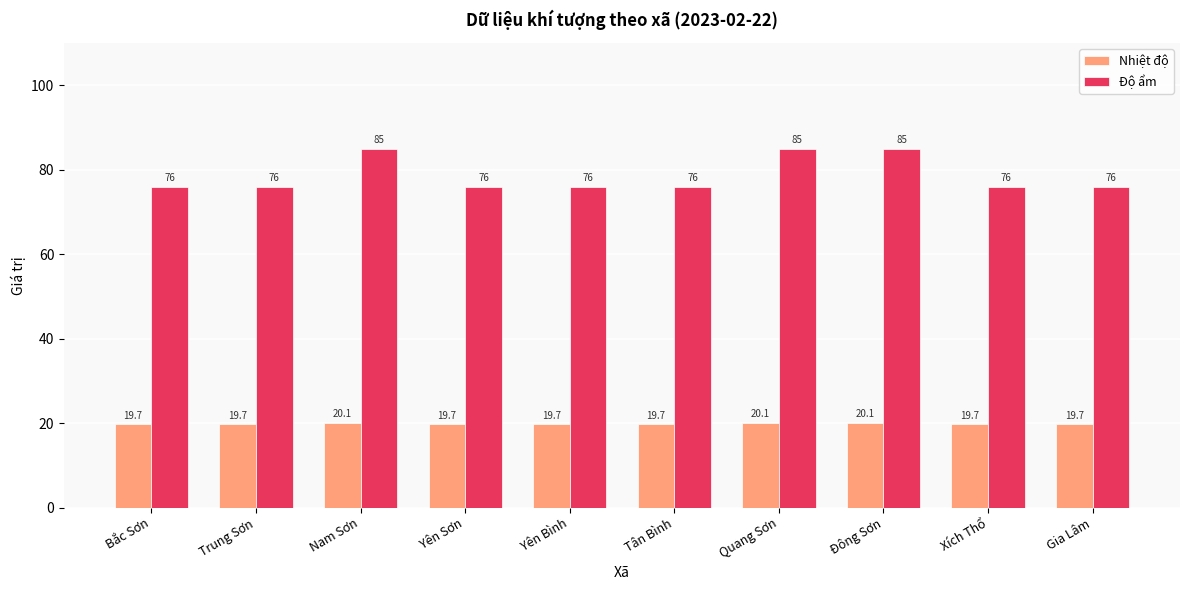

Read the Nhiệt độ value at Nam Sơn.

20.1